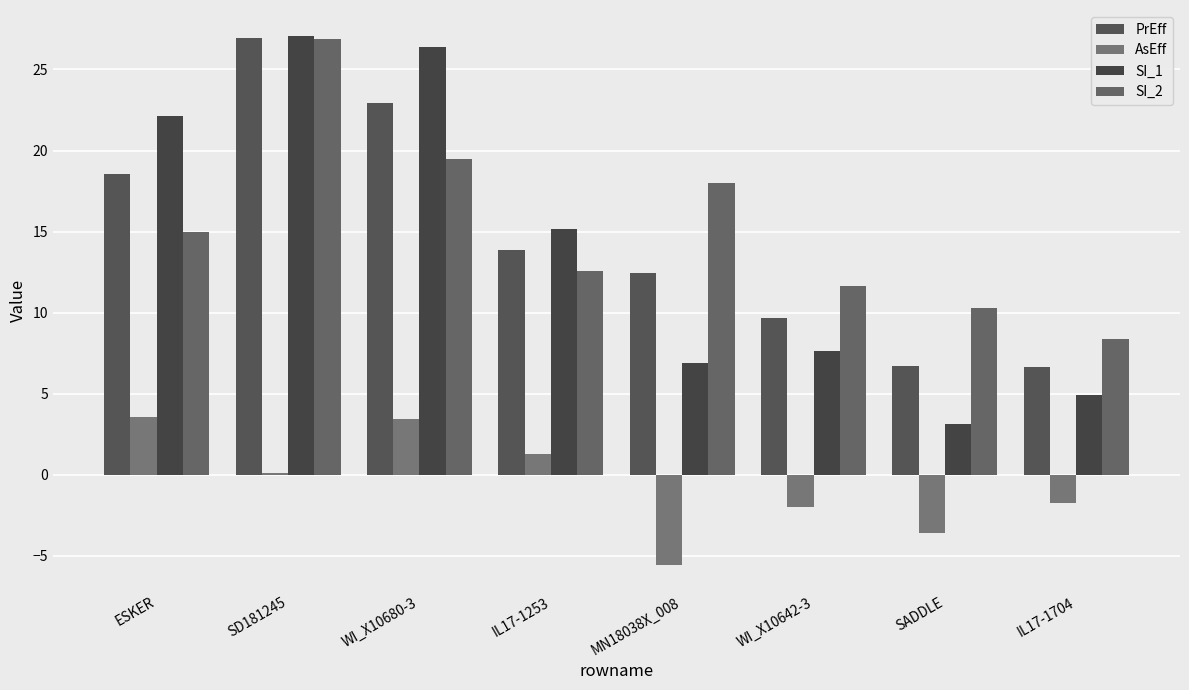

At how many categories does at least one series exceed 0?

8